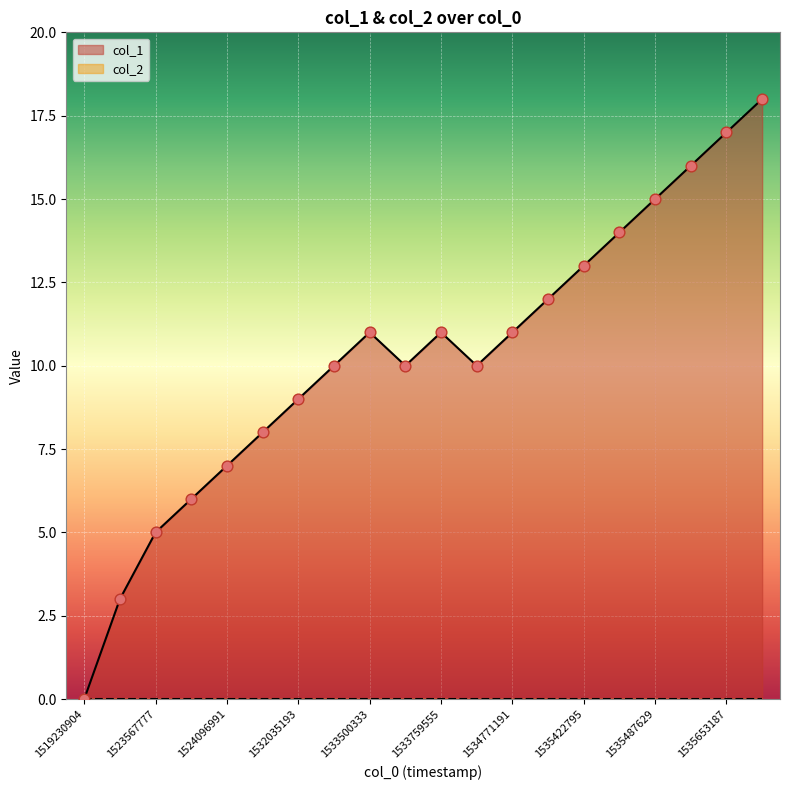

Which has a higher value, 1535635180 or 1535487629?

1535635180